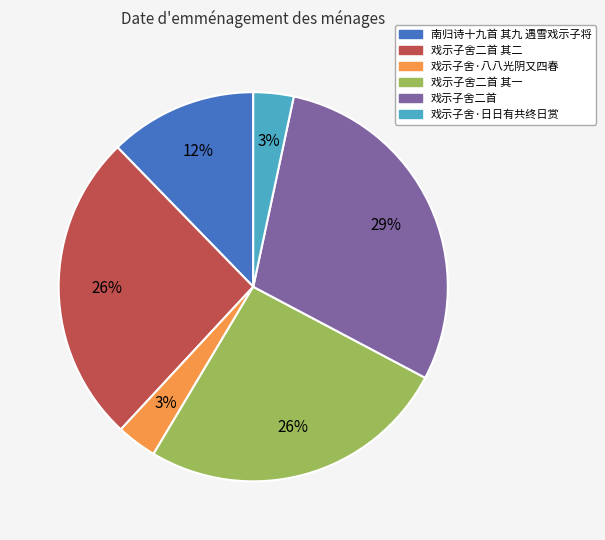

Does any single category account for the majority?

No